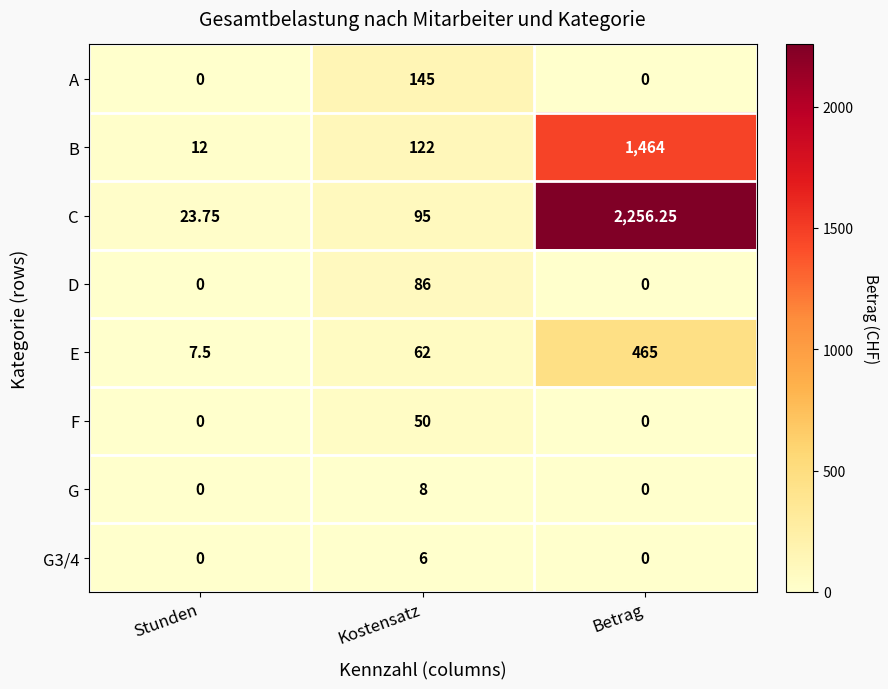

Which label corresponds to the largest value in the chart?

Betrag